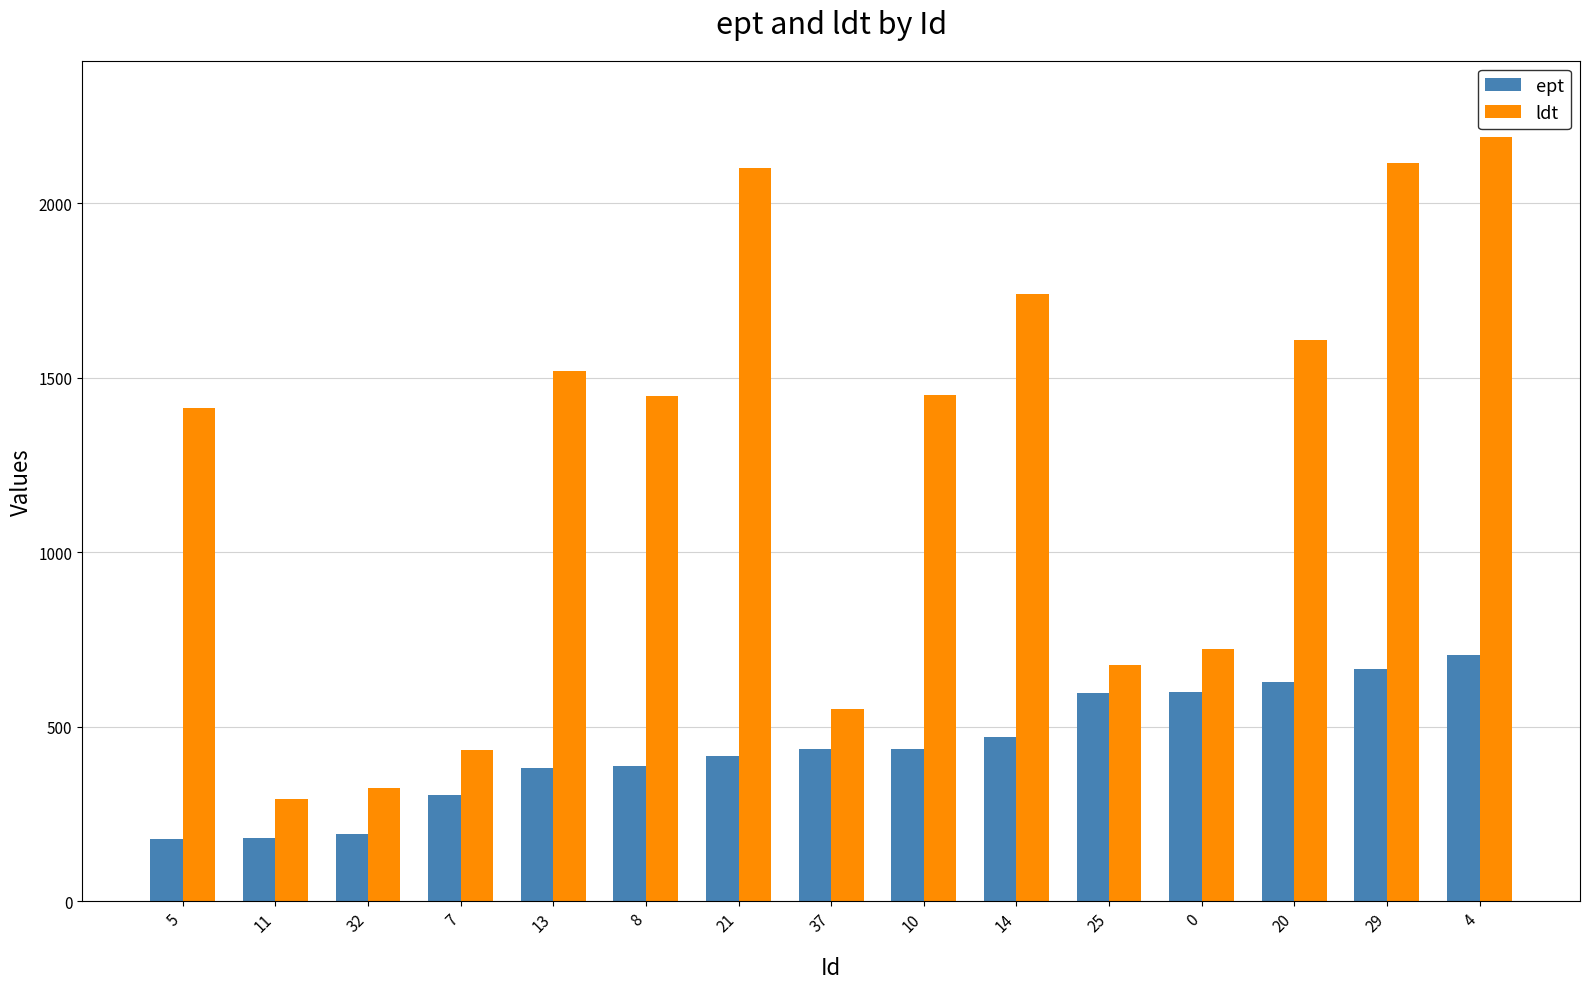

List the series in order of their overall mean, lowest first.

ept, ldt